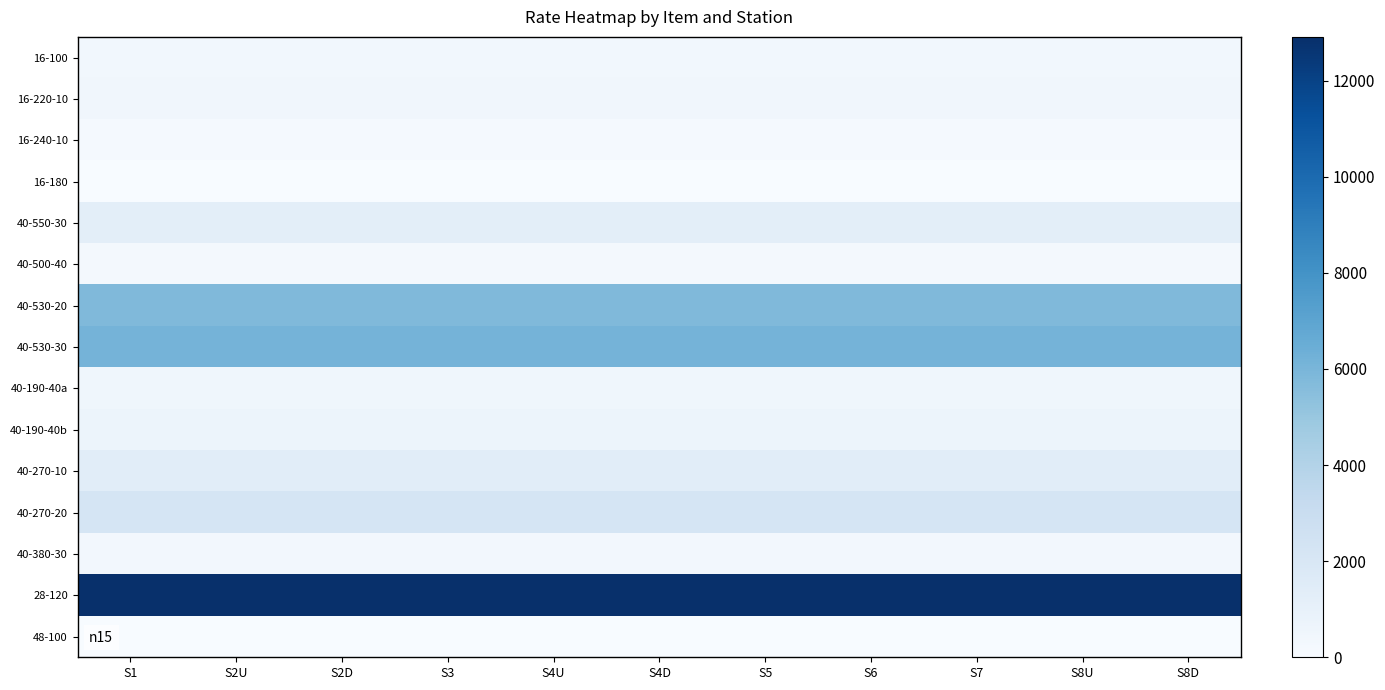

What is the spread (max minus min) of values at S4U?

12890.7